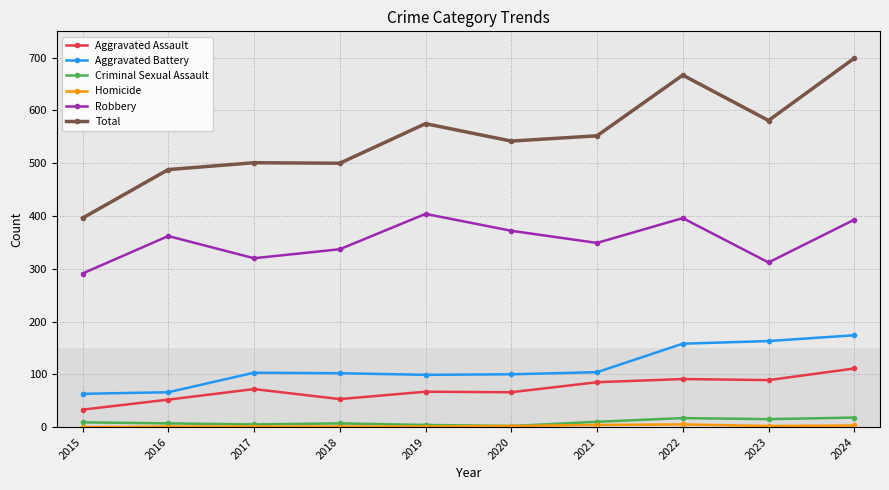

Between 2015 and 2022, which series saw the biggest shift?

Total